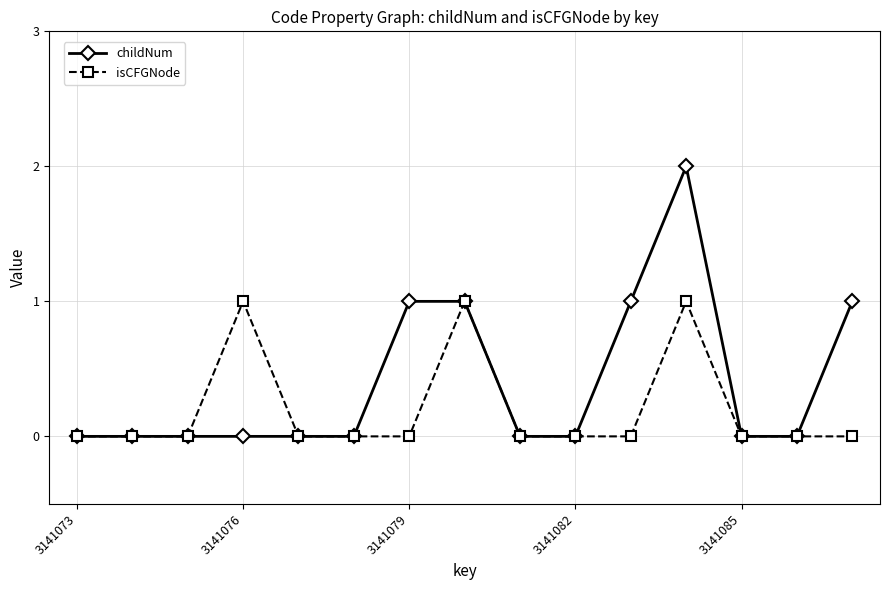

What is the difference between the maximum and minimum values in the isCFGNode series?

1